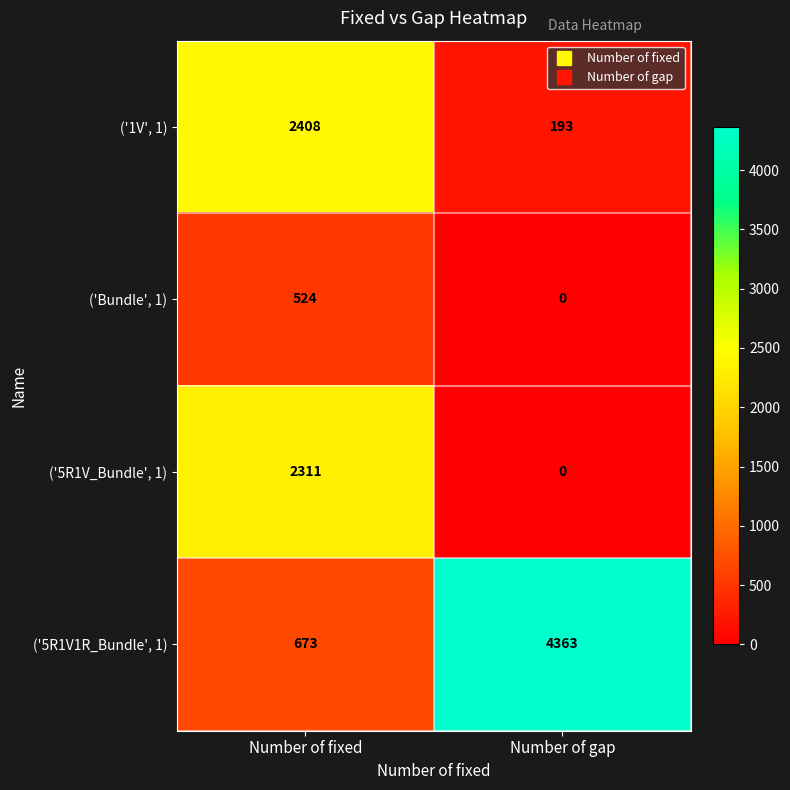

Is the value of ('1V', 1) at Number of gap greater than the value of ('5R1V_Bundle', 1) at Number of fixed?

No